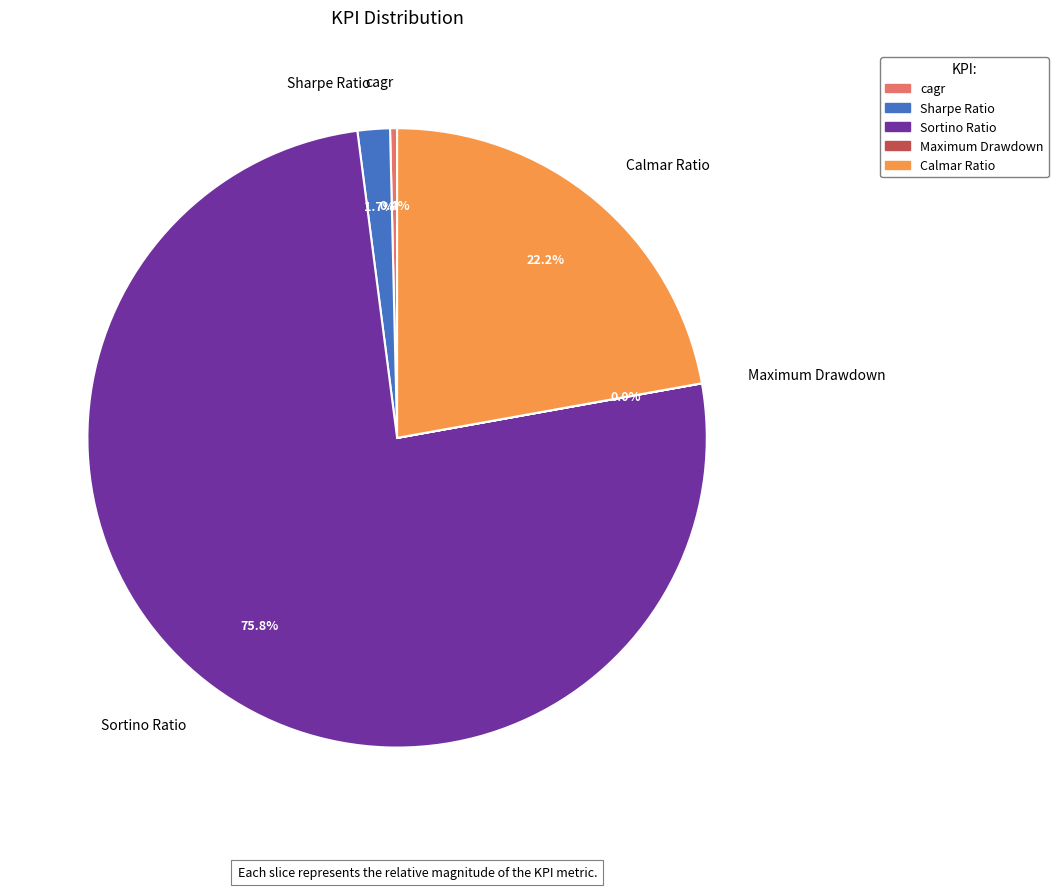

To the nearest percent, what is the difference between the cagr and Calmar Ratio slice percentages?

22%